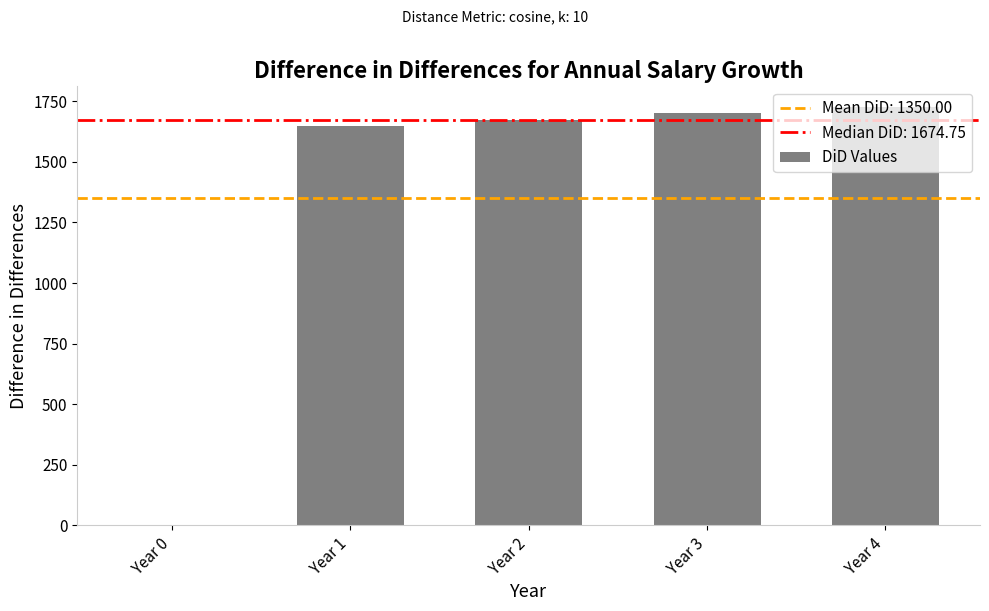

How many values exceed 1674?

3